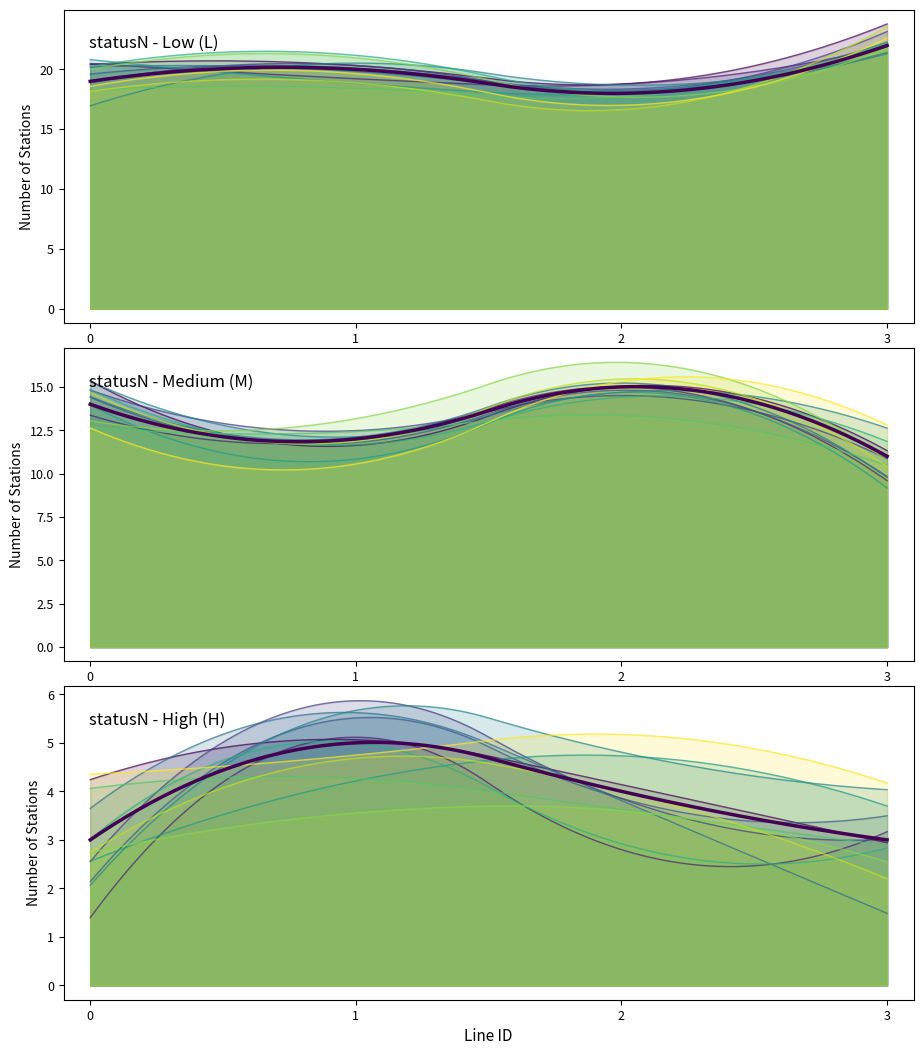

The Line 0 series shows 48 at 28. True or false?

False